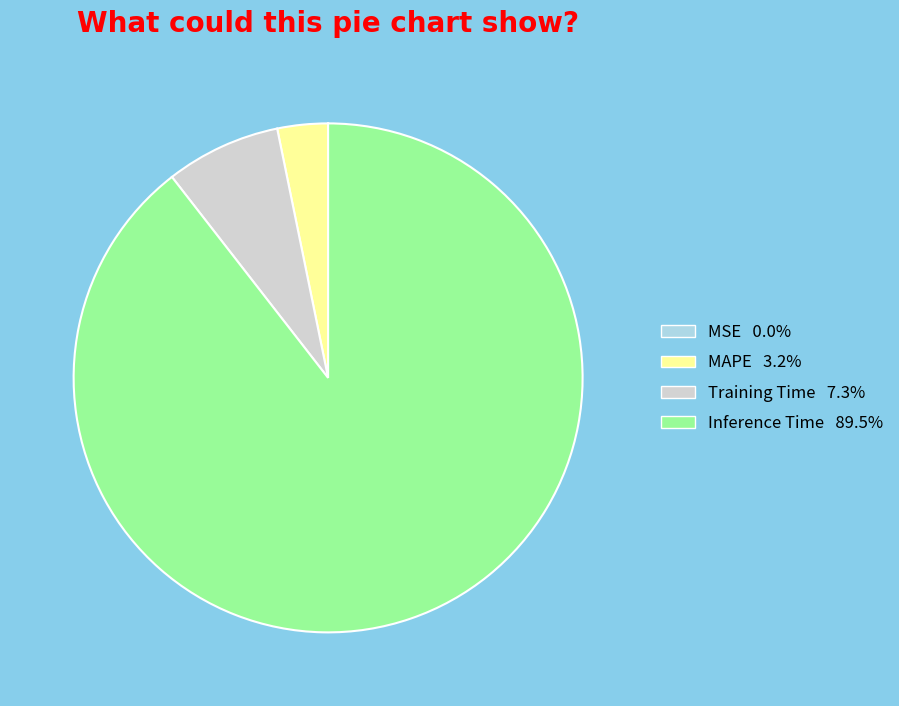

Is there any slice that represents more than half of the pie?

Yes